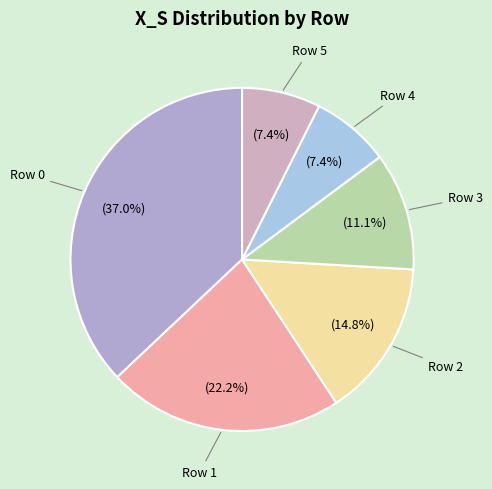

How many slices are in this pie chart?

6